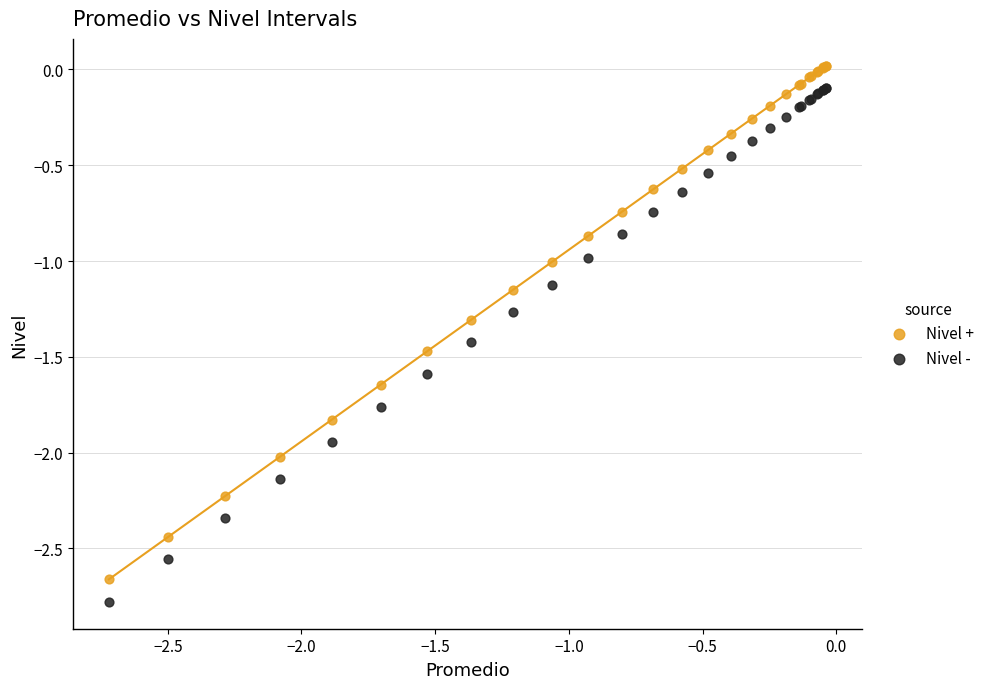

What is the X range (max minus min) for the scatter plot?

2.7